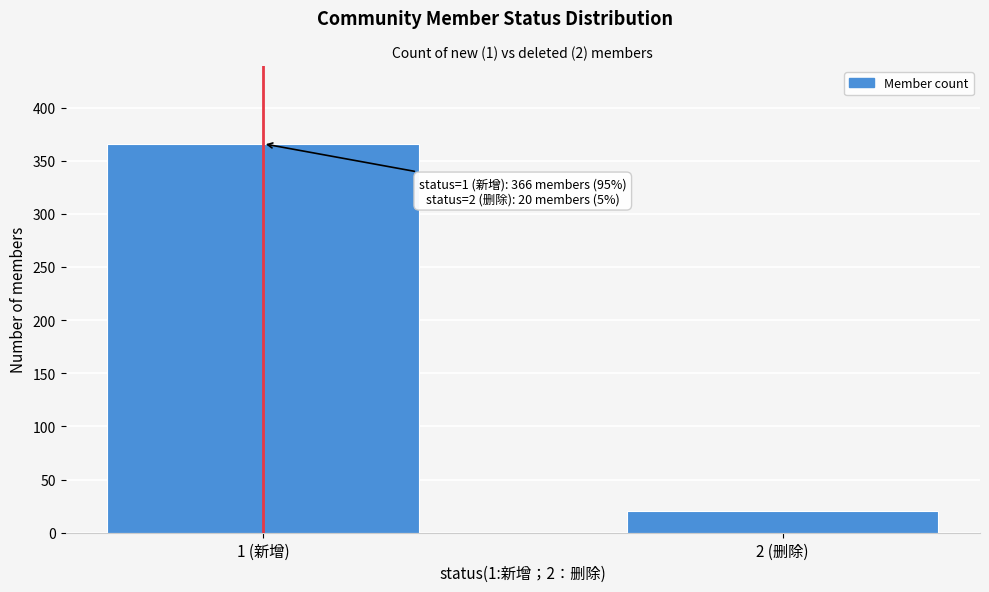

Reading left to right, list all the values displayed in this chart.

1 (新增)=366	2 (删除)=20